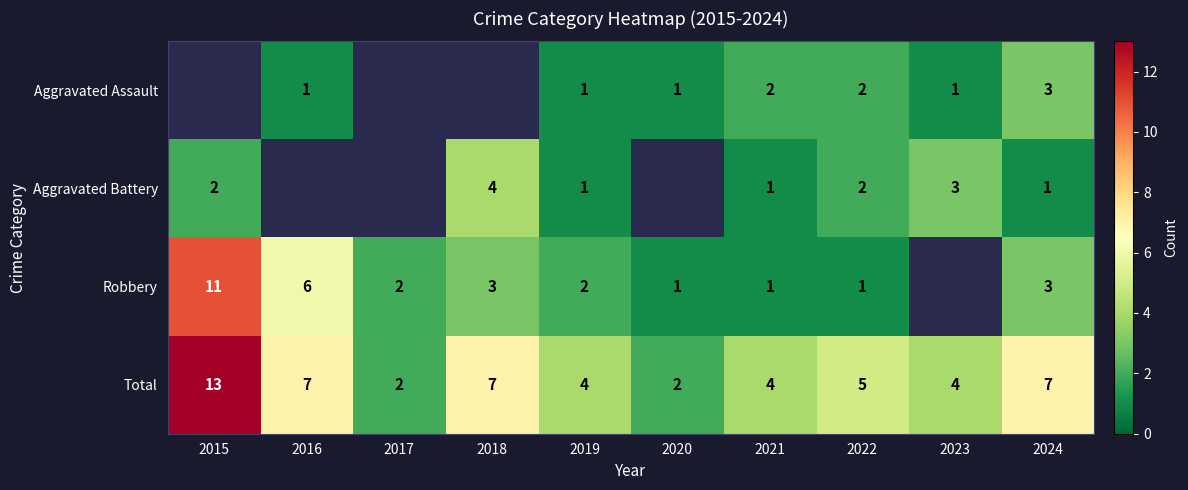

Is the value of Robbery at 2022 greater than the value of Total at 2020?

No